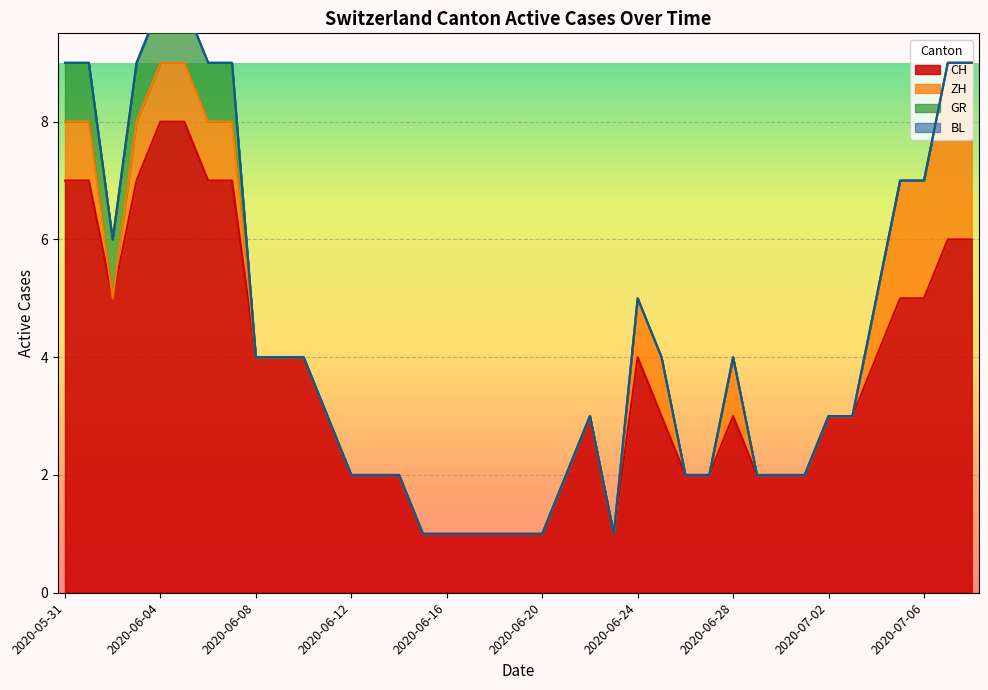

What is the sum of the CH values at 2020-06-16 and 2020-06-28?

4